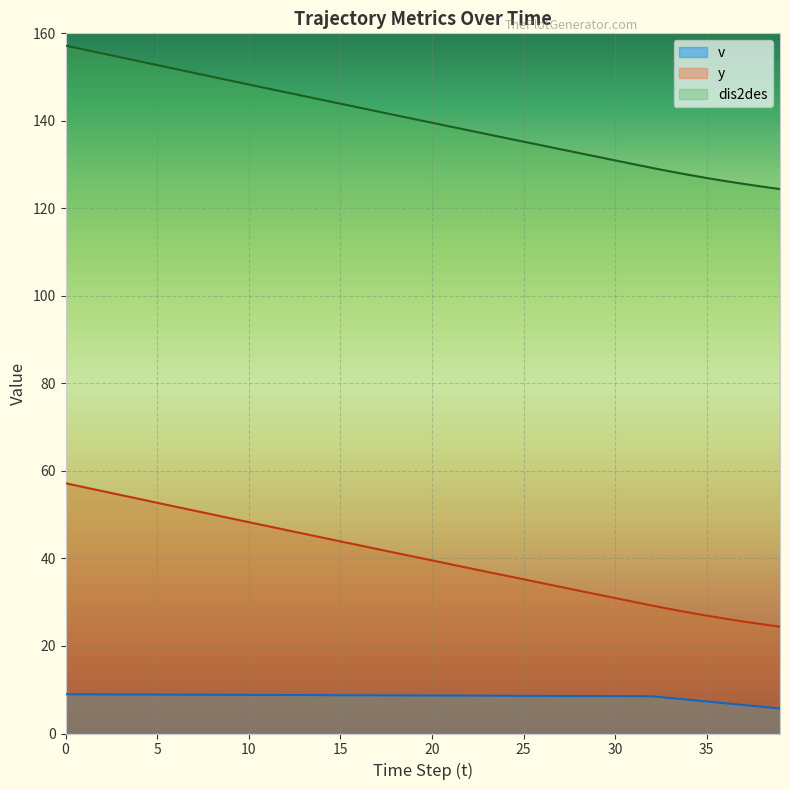

True or false: y and dis2des cross at least once.

False